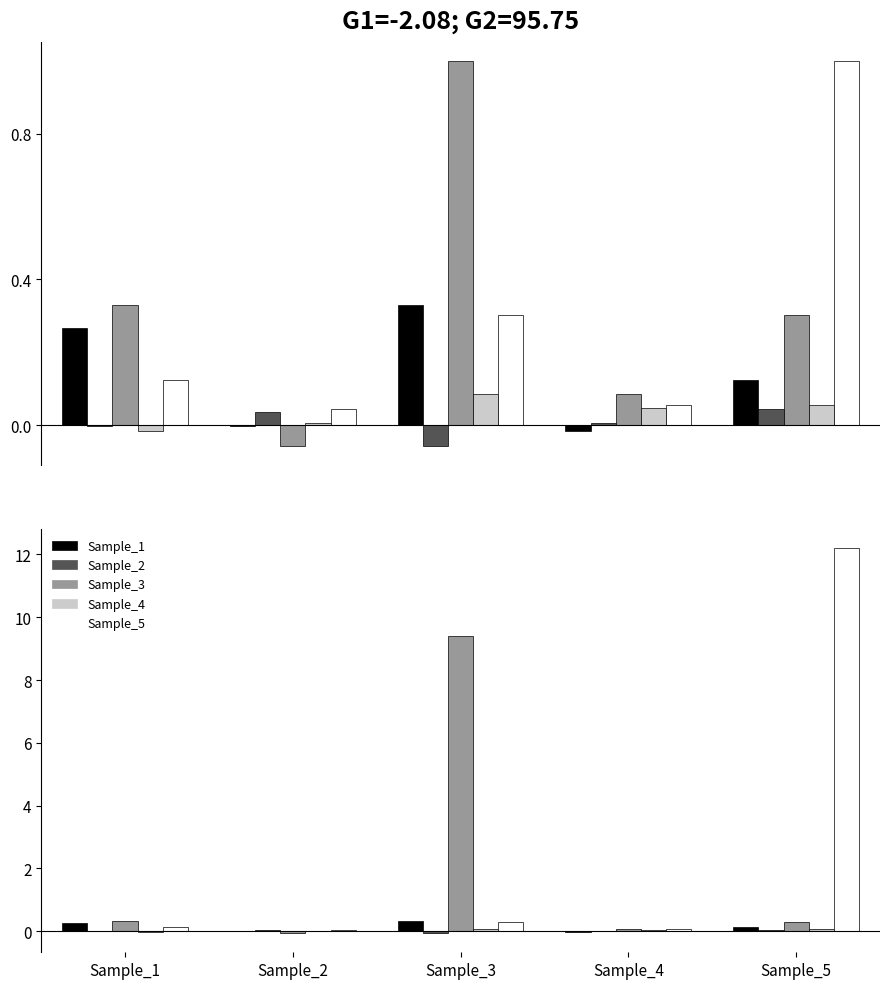

How many series are shown in this chart?

5